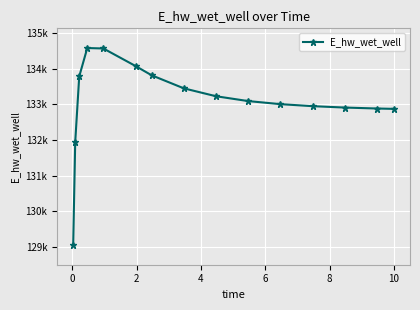

Does the chart have visible grid lines?

Yes